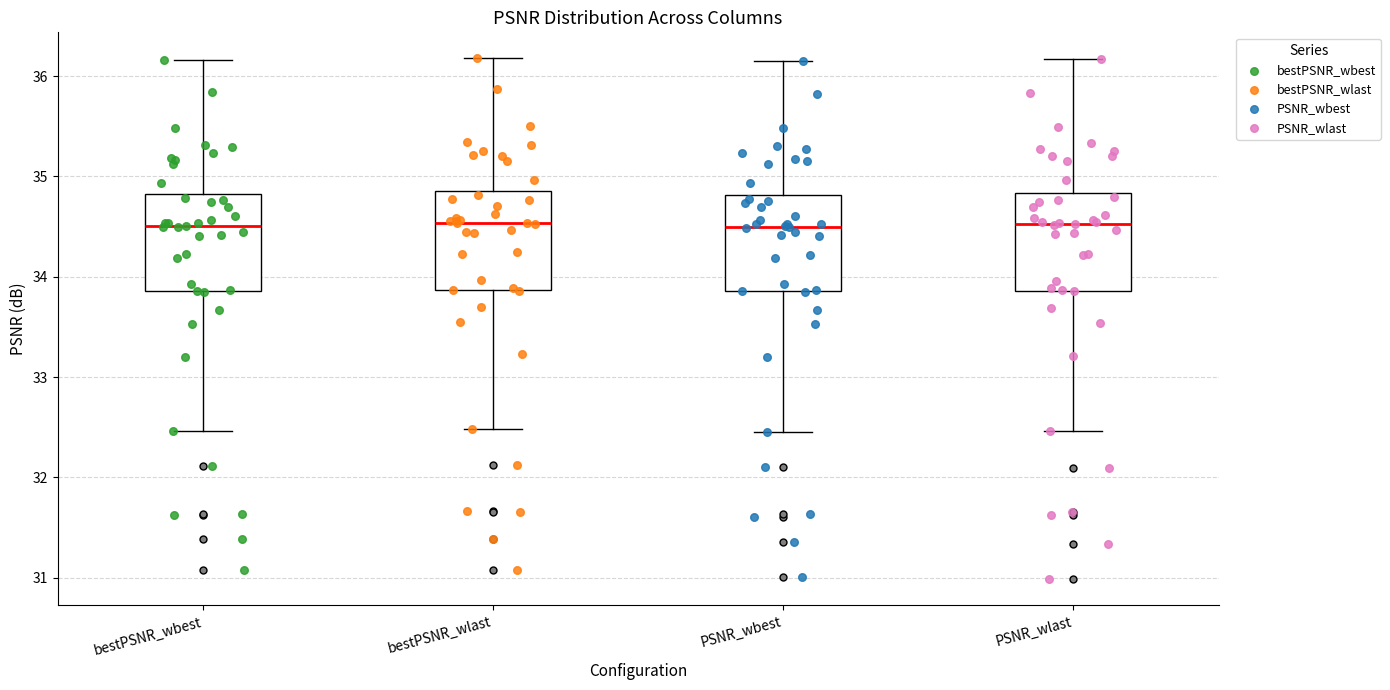

Reading left to right, transcribe this box plot: for each box, give where its median line is, the range the box spans, and where its two whiskers end, as read against the y-axis. The values are not printed on the chart, so give them approximately, as read against the axis.

bestPSNR_wbest: median 34.5, box 33.9 to 34.8, whiskers 32.5 to 36.2
bestPSNR_wlast: median 34.5, box 33.9 to 34.9, whiskers 32.5 to 36.2
PSNR_wbest: median 34.5, box 33.9 to 34.8, whiskers 32.5 to 36.1
PSNR_wlast: median 34.5, box 33.9 to 34.8, whiskers 32.5 to 36.2